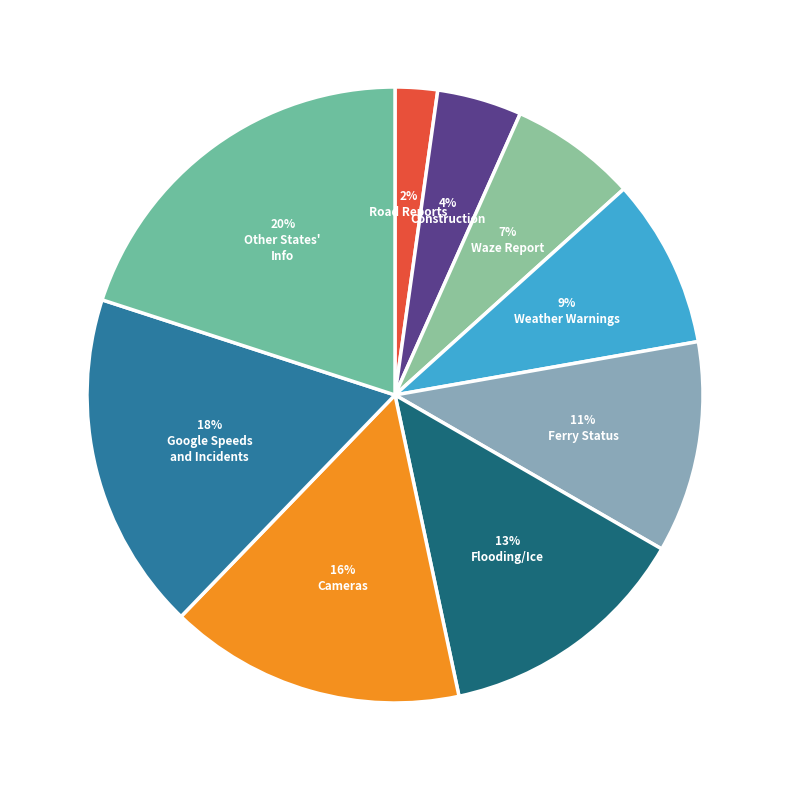

Rank the categories by value from lowest to highest.

Road Reports, Construction, Waze Report, Weather Warnings, Ferry Status, Flooding/Ice, Cameras, Google Speeds
and Incidents, Other States'
Info